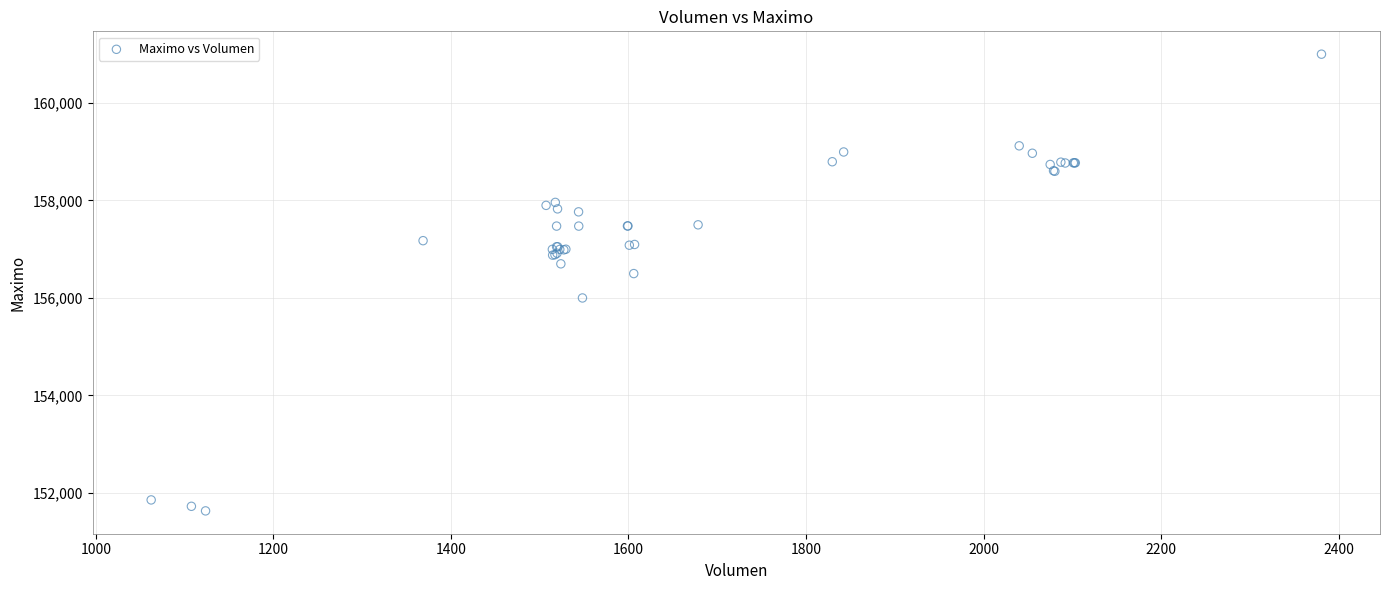

What Y value in the scatter plot is closest to 156316?

156500